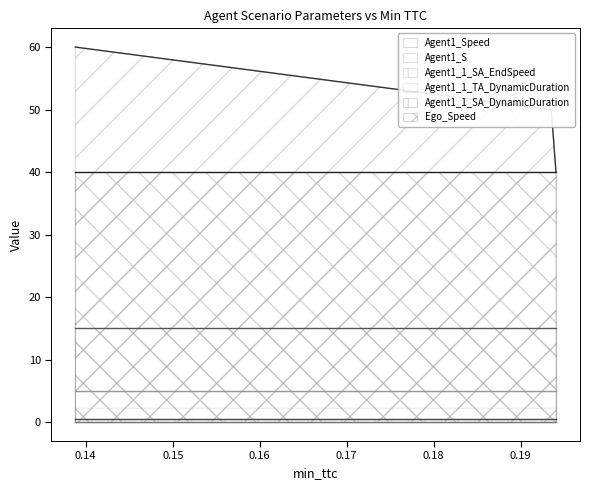

Which series has the largest range (max minus min)?

Agent1_Speed